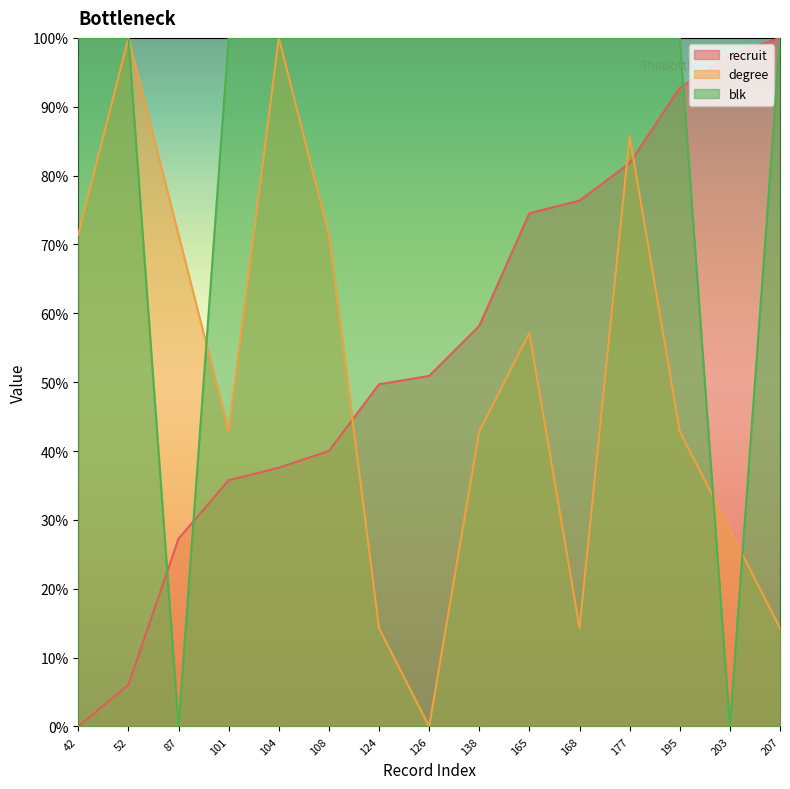

What is the average value of the blk series?

86.7